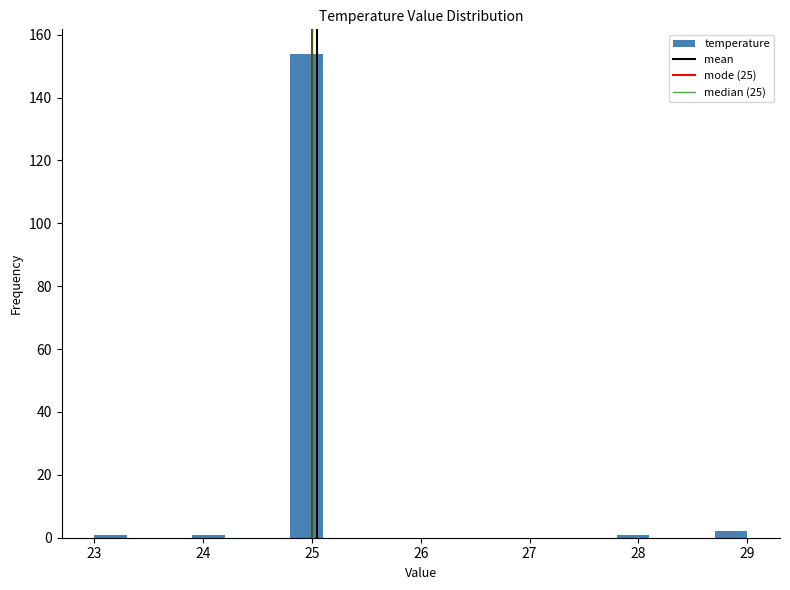

Read against the x-axis, roughly where is the centre of the tallest bar?

25.0